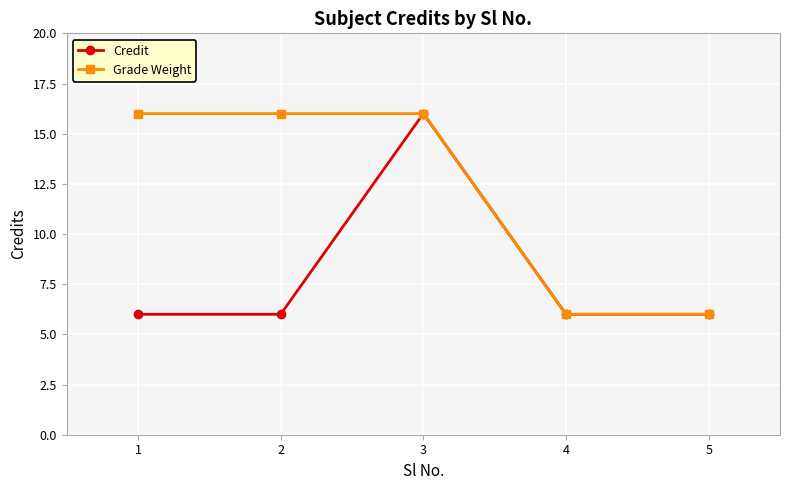

What is the value of the Credit point at the 4th from the left?

6